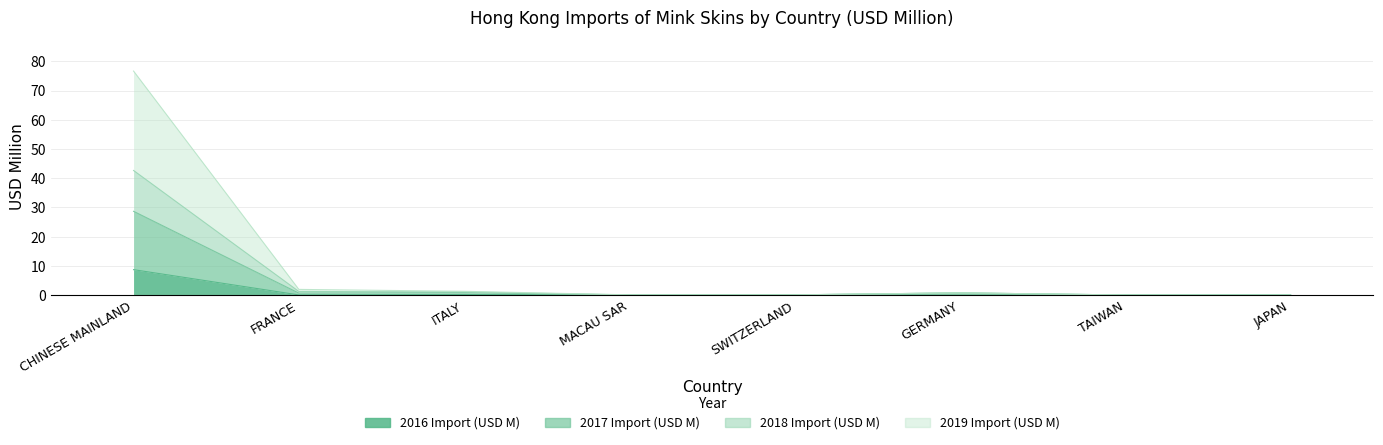

Where is the first local maximum for 2016 Import (USD M)?

ITALY